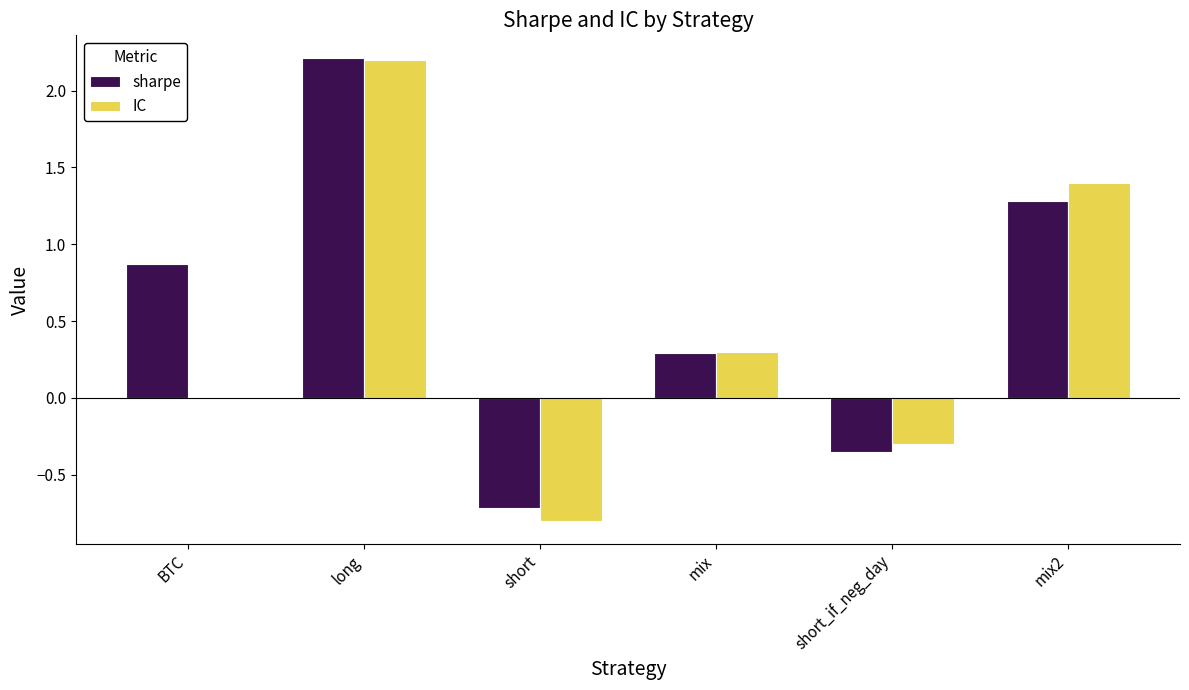

True or false: sharpe has a value of 1.8 at mix2.

False